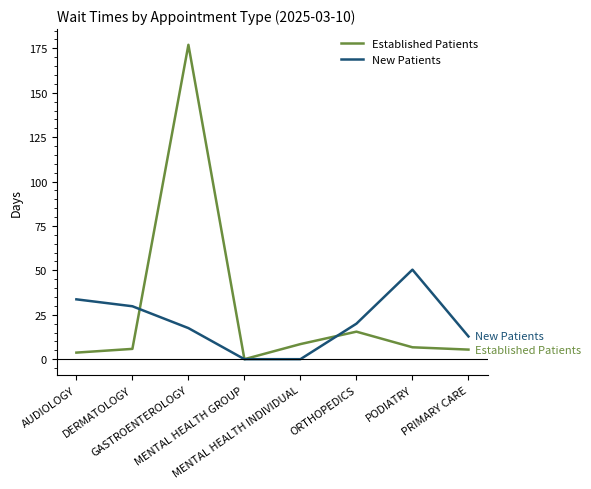

Is it true that New Patients equals 30.9 at PODIATRY?

False